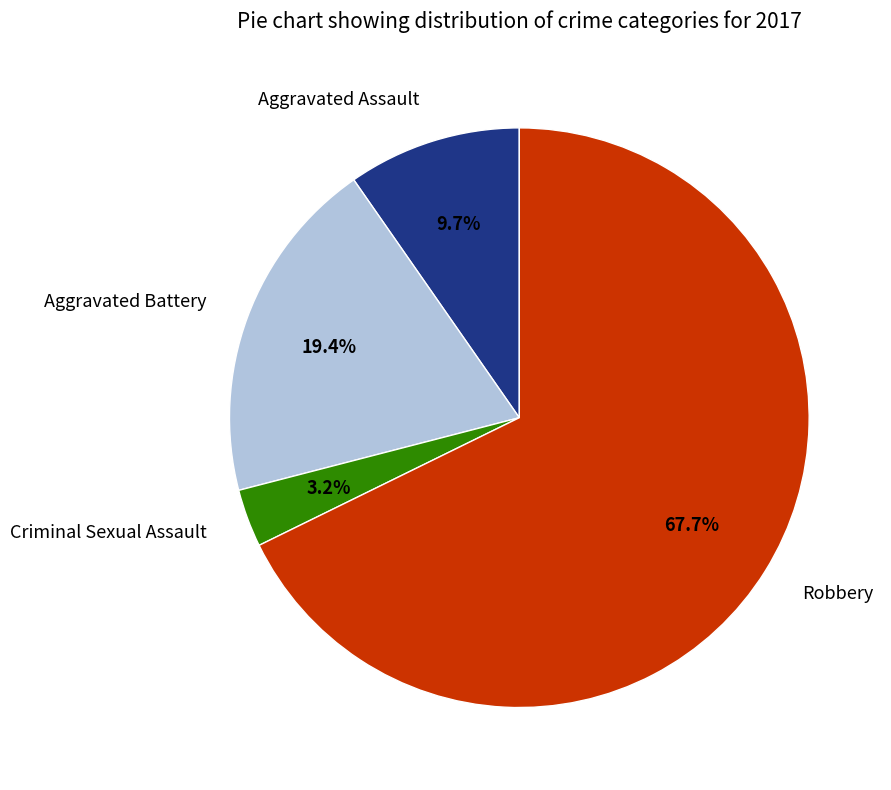

Rank the categories by value from lowest to highest.

Criminal Sexual Assault, Aggravated Assault, Aggravated Battery, Robbery